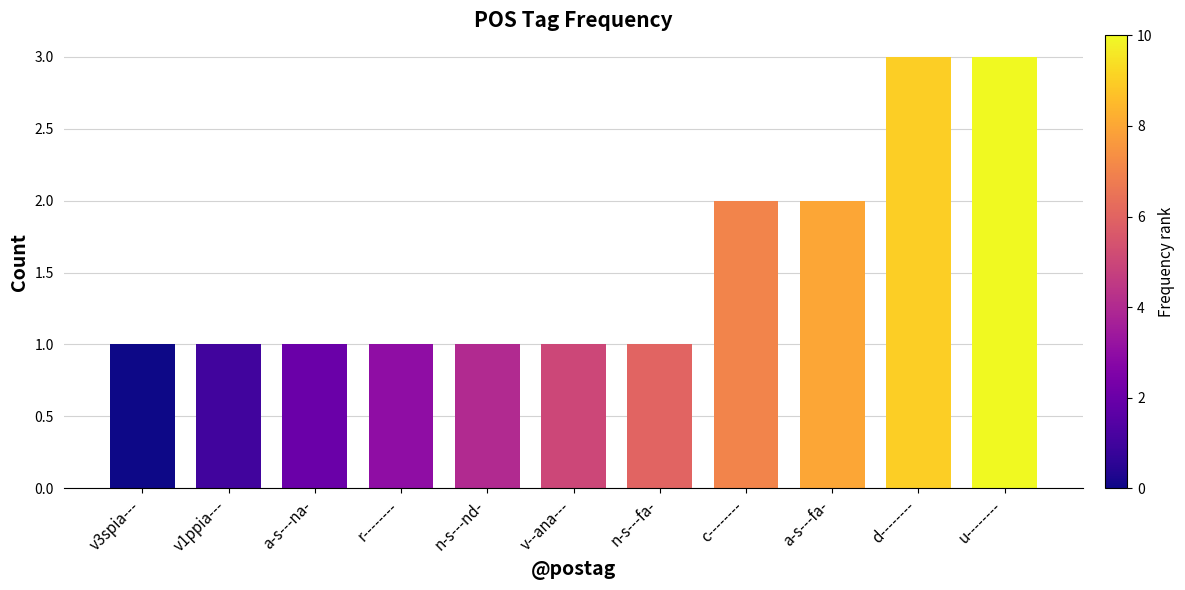

Reading left to right, what are all the values shown in this chart?

v3spia---=1	v1ppia---=1	a-s---na-=1	r--------=1	n-s---nd-=1	v--ana---=1	n-s---fa-=1	c--------=2	a-s---fa-=2	d--------=3	u--------=3